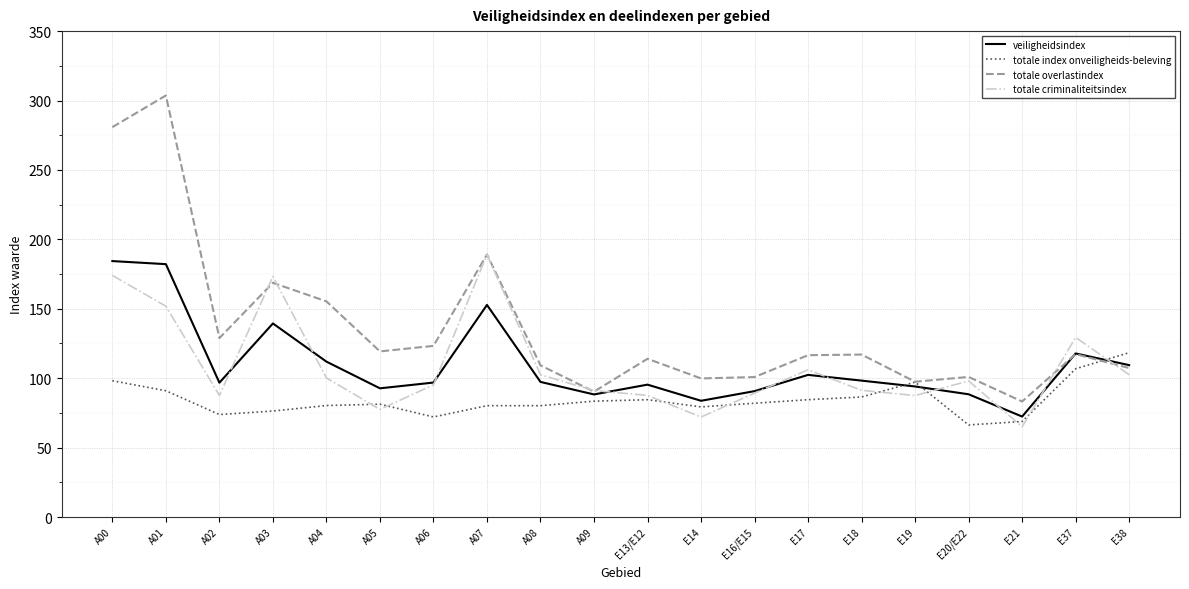

What position from the left is A06?

7